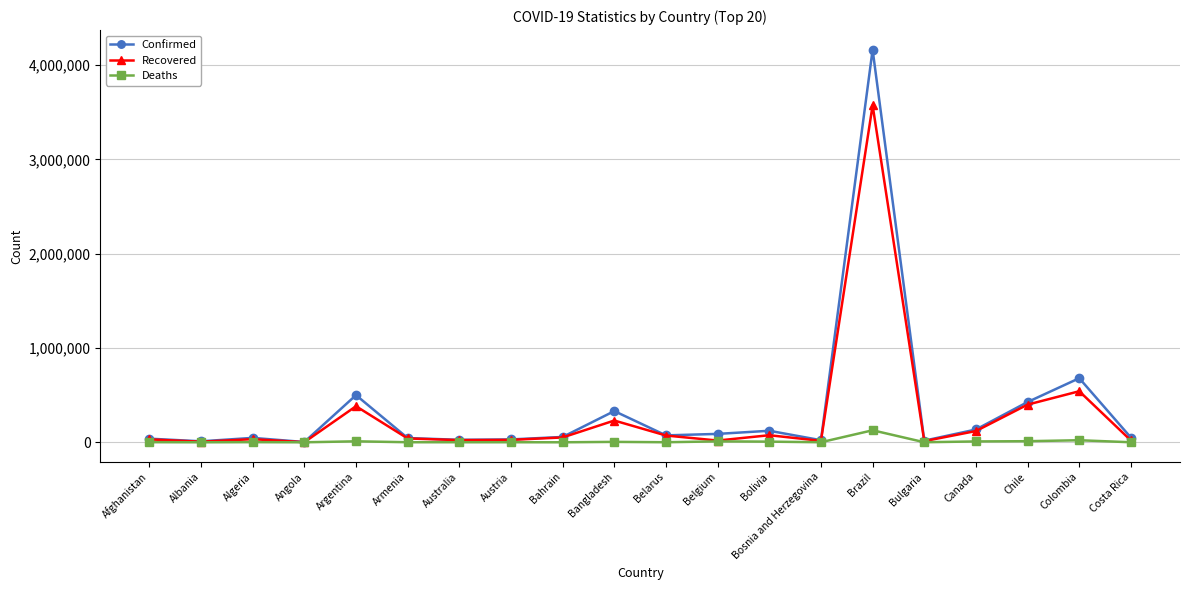

The Deaths series shows 10457 at Argentina. True or false?

True